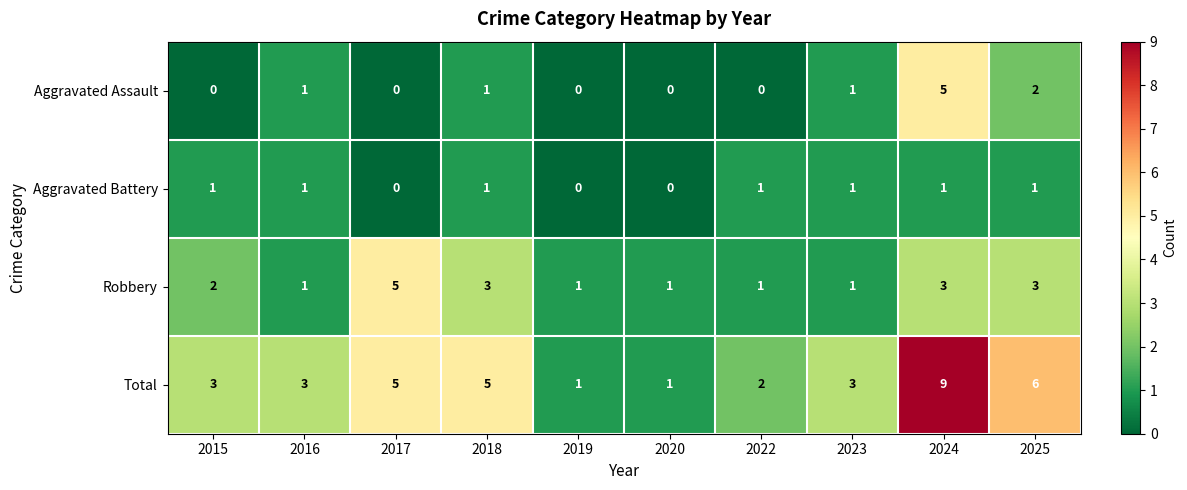

Is the value of Robbery at 2022 greater than the value of Aggravated Assault at 2015?

Yes